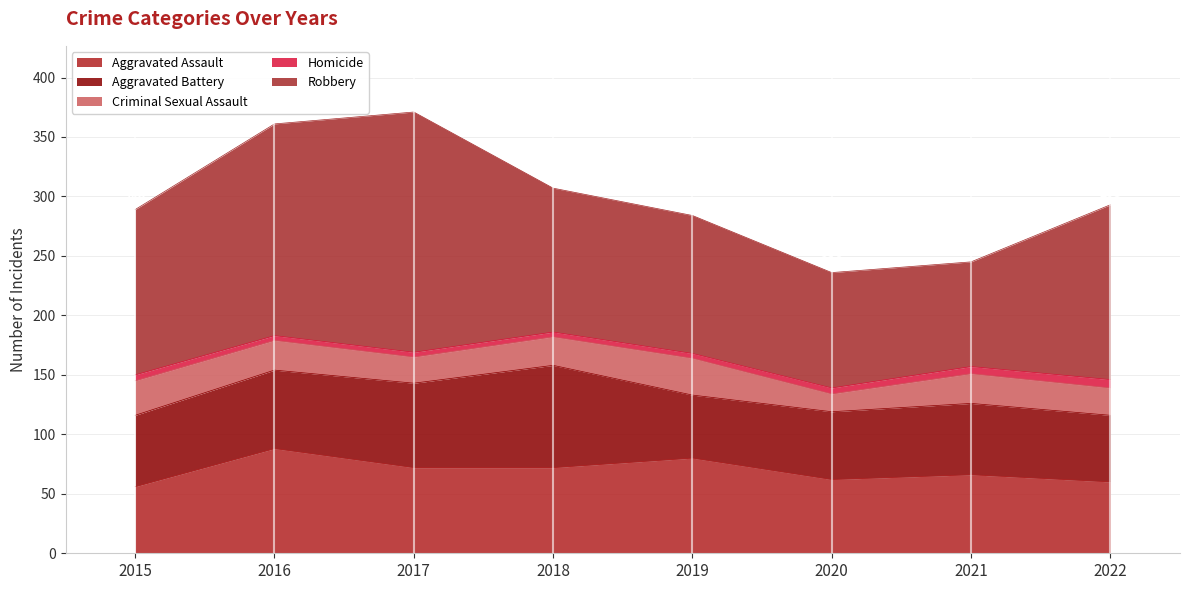

What is the smallest value displayed?

4